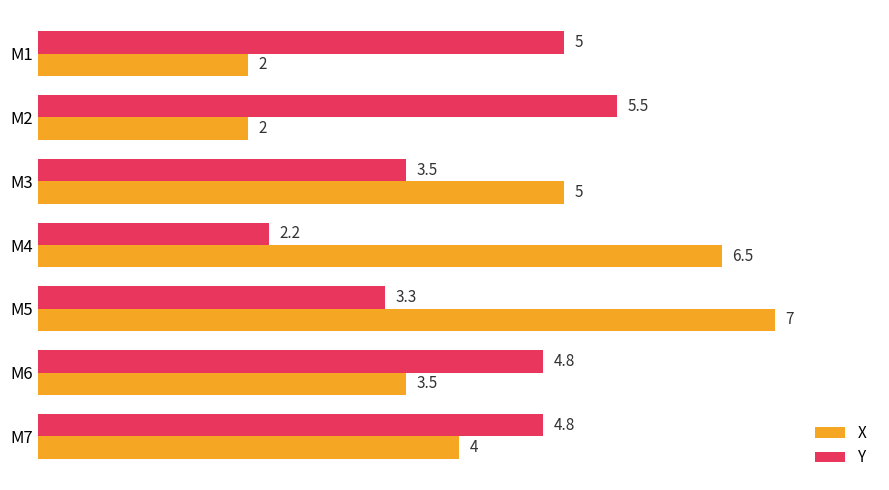

Is it true that Y equals 0.7 at M5?

False